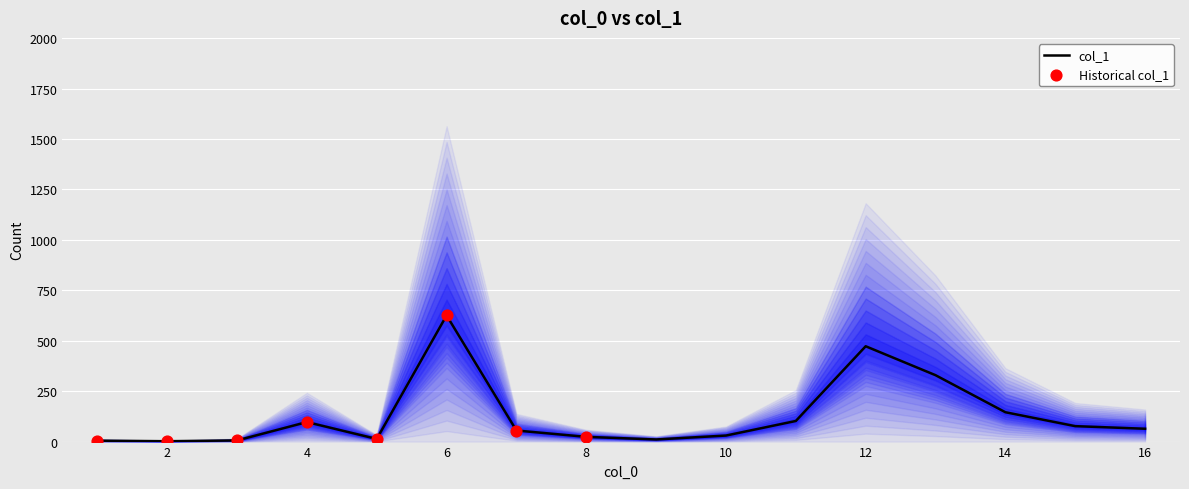

Between 4 and 16, which is larger?

4